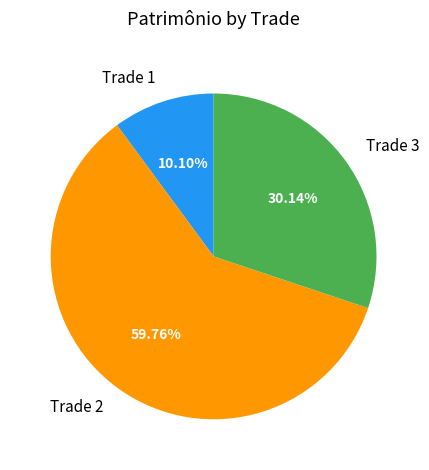

What percentage is the Trade 2 slice, to the nearest percent?

60%